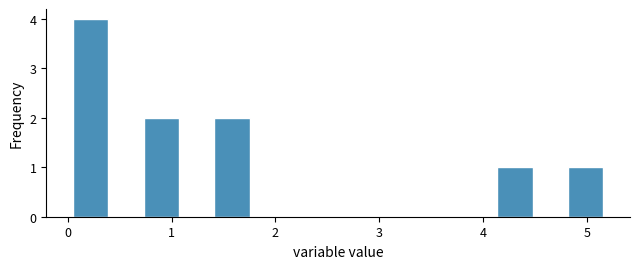

Read against the x-axis, roughly where is the centre of the tallest bar?

0.2